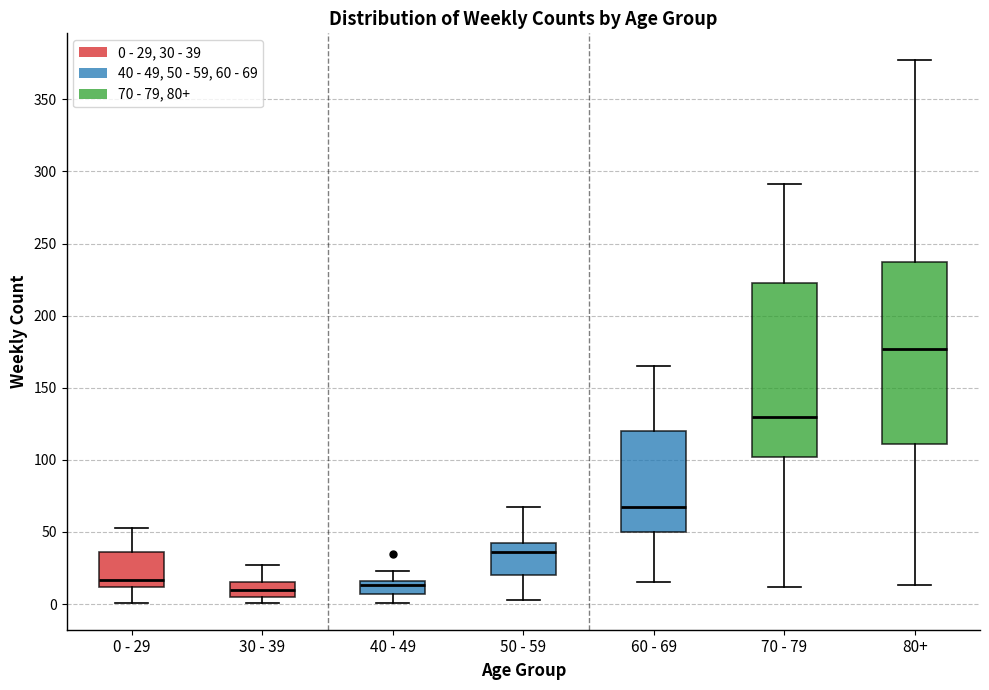

Which box's median line is the highest?

80+